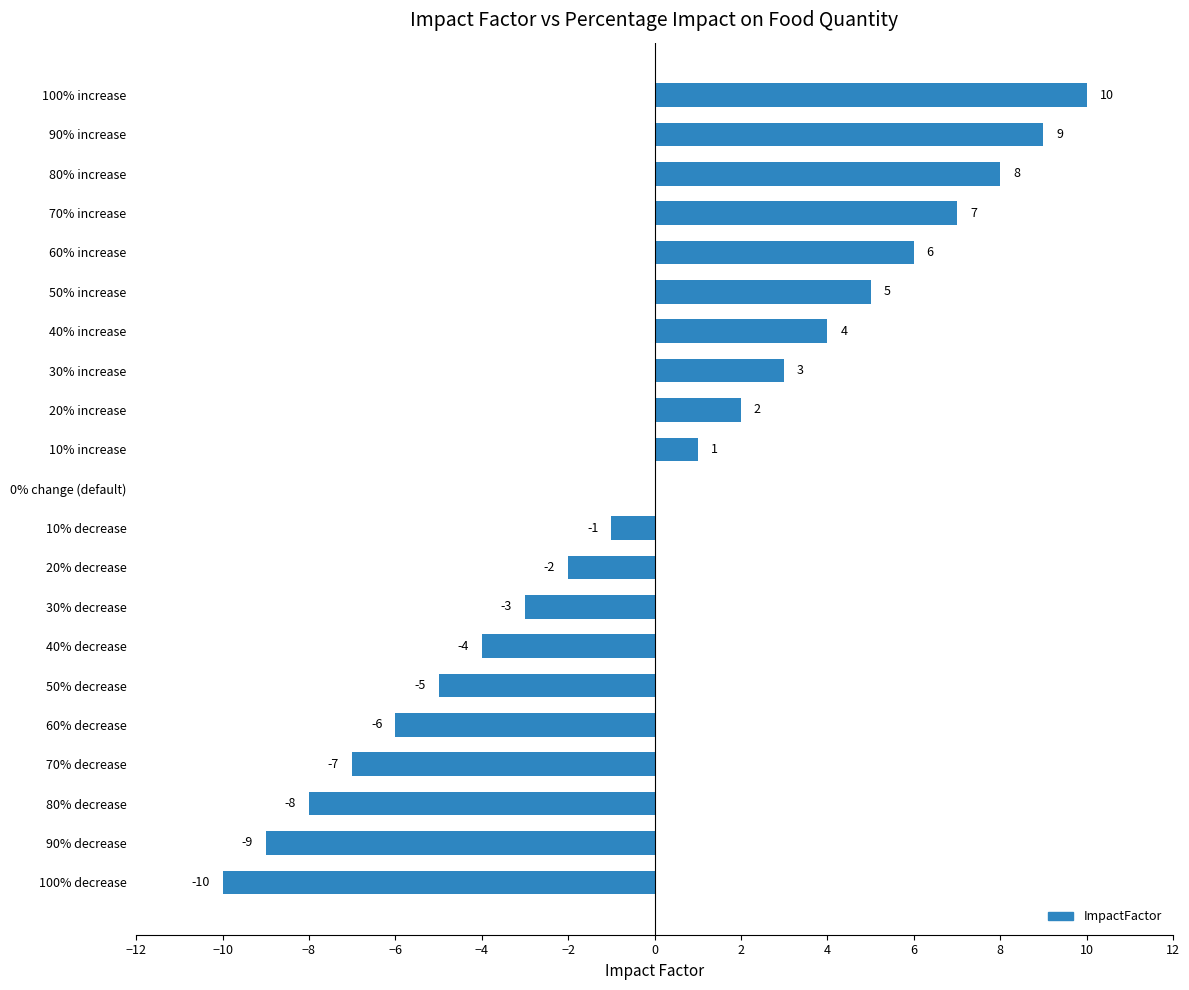

True or false: the data shows 2 at 10% increase.

False